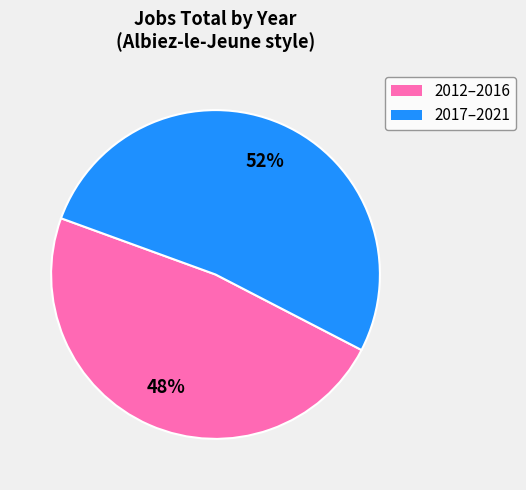

To the nearest percent, what is the average slice percentage?

50%